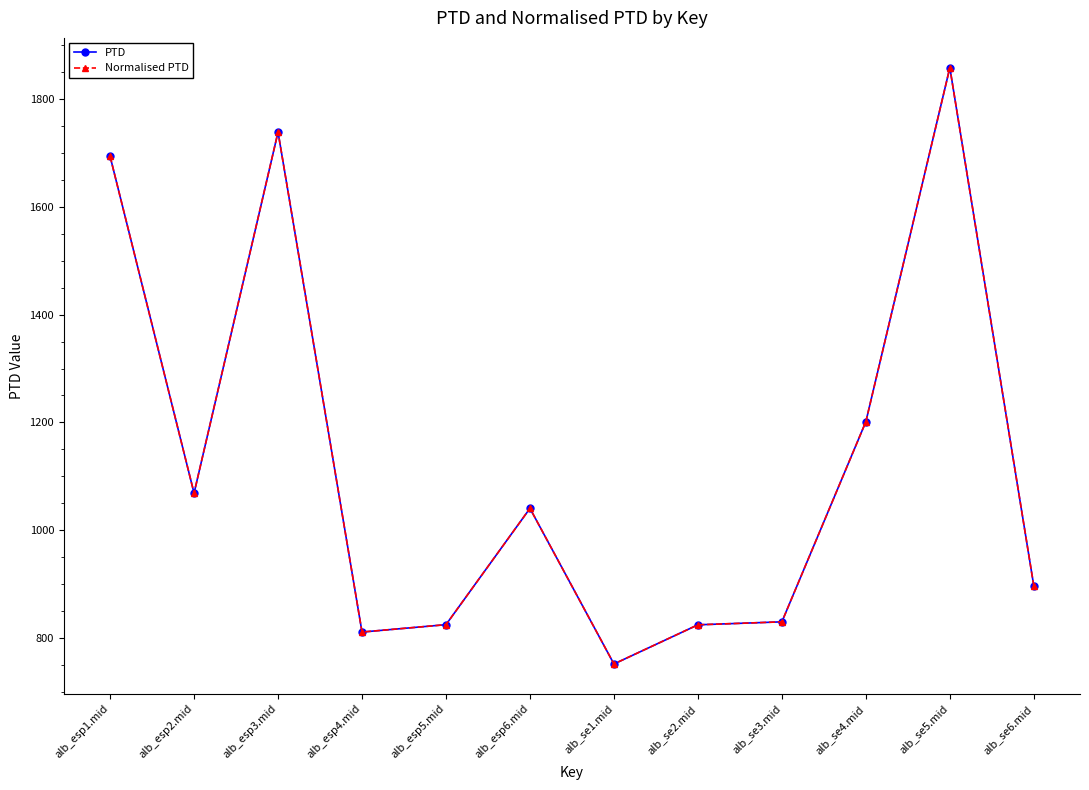

Is the value of PTD at alb_se5.mid greater than the value of Normalised PTD at alb_se2.mid?

Yes